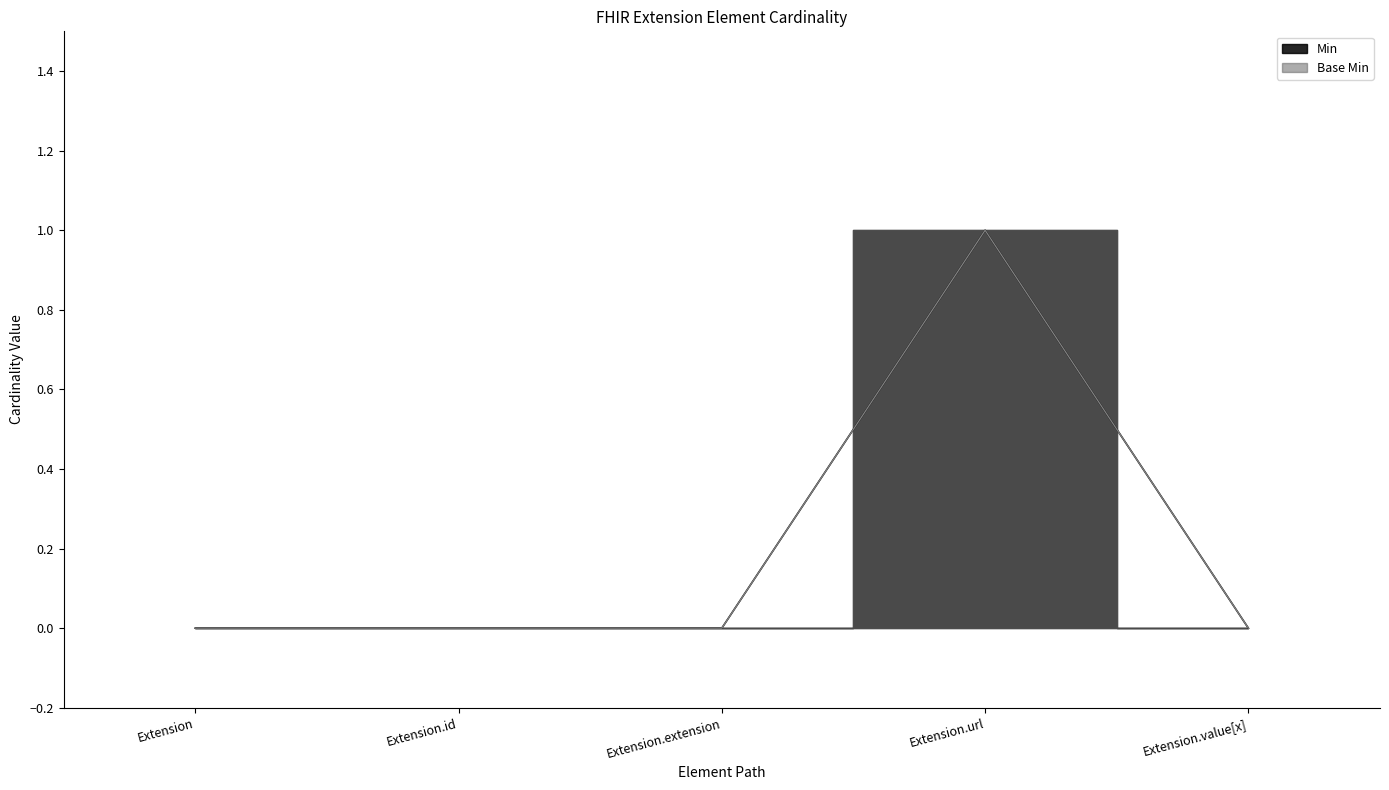

Reading left to right, extract all data points from this chart.

Min: Extension=0	Extension.id=0	Extension.extension=0	Extension.url=1	Extension.value[x]=0
Base Min: Extension=0	Extension.id=0	Extension.extension=0	Extension.url=1	Extension.value[x]=0